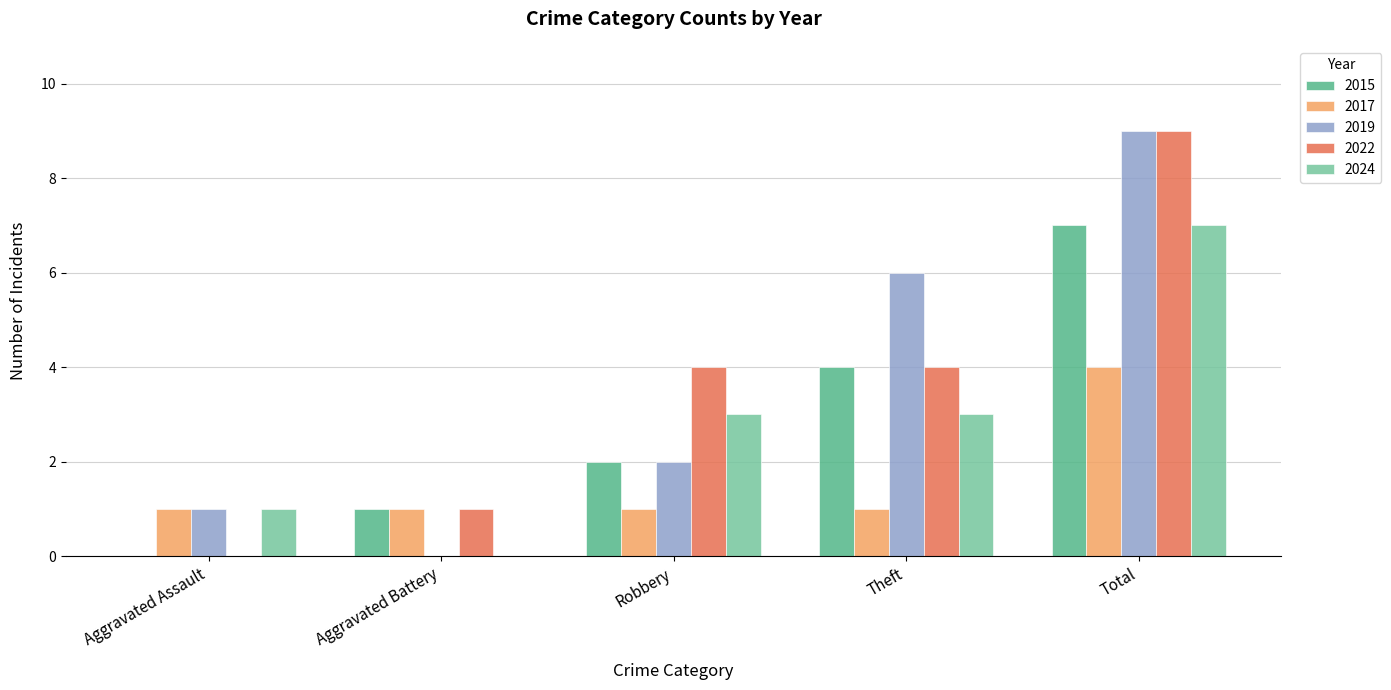

Which series changed the most between Robbery and Total?

2019